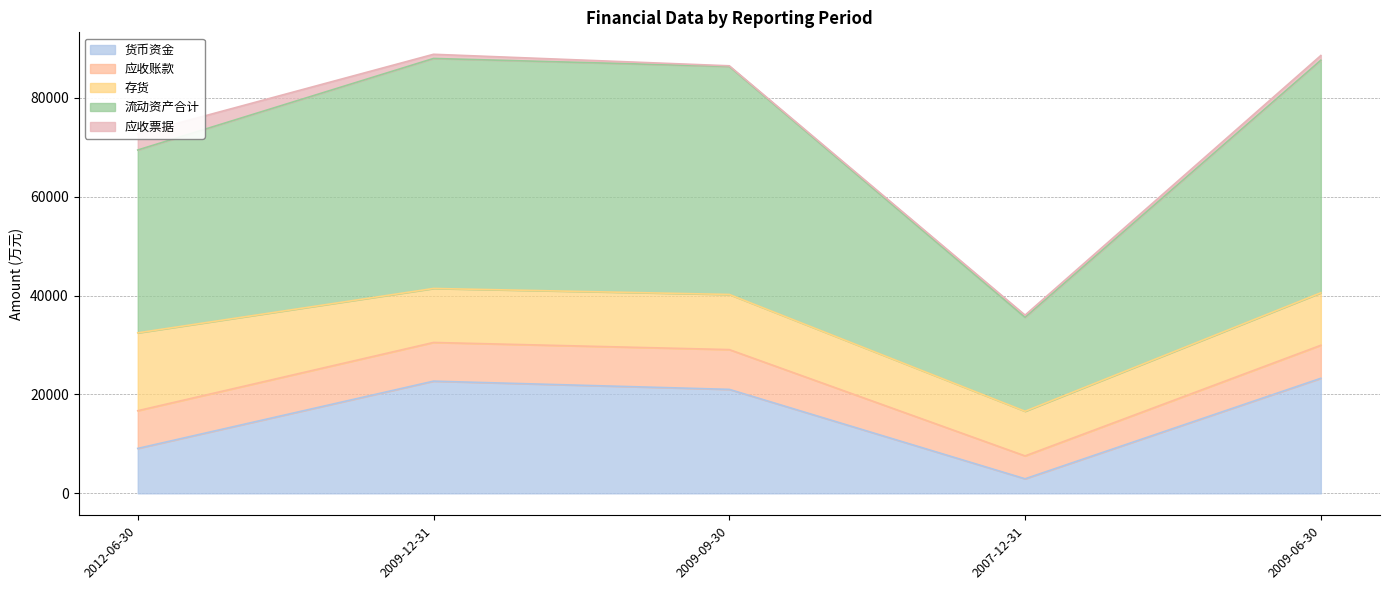

At 2009-09-30, list the series in order from smallest to largest.

应收票据, 应收账款, 存货, 货币资金, 流动资产合计